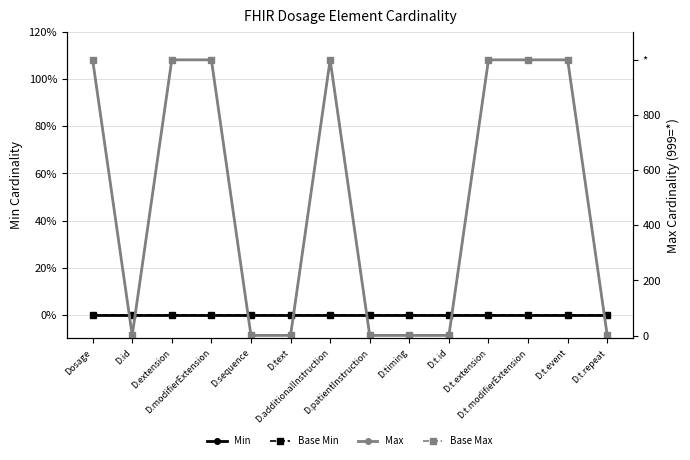

True or false: Max and Min intersect in this chart.

False